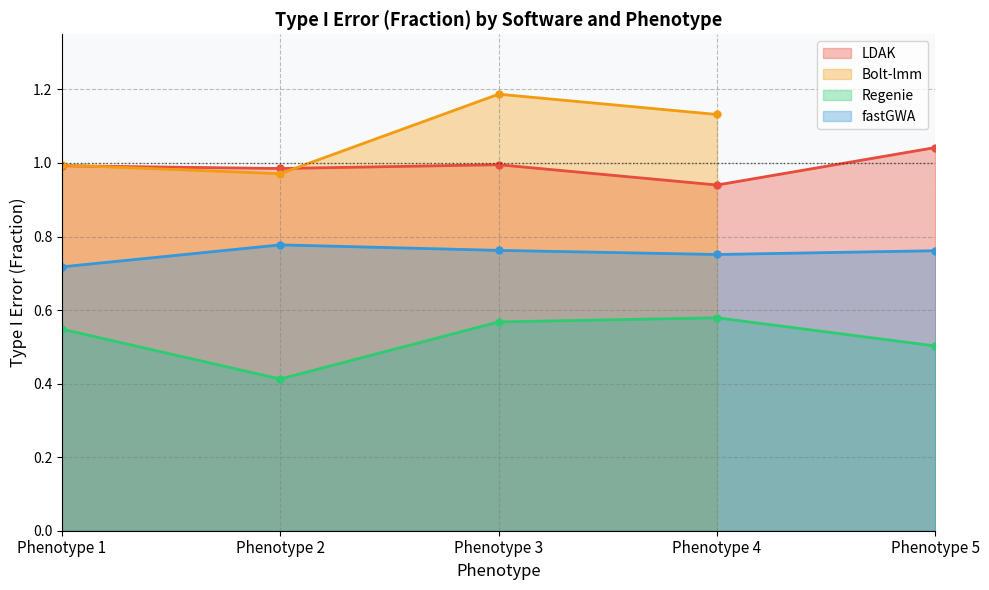

At which label is Regenie closest to 0?

Phenotype 2